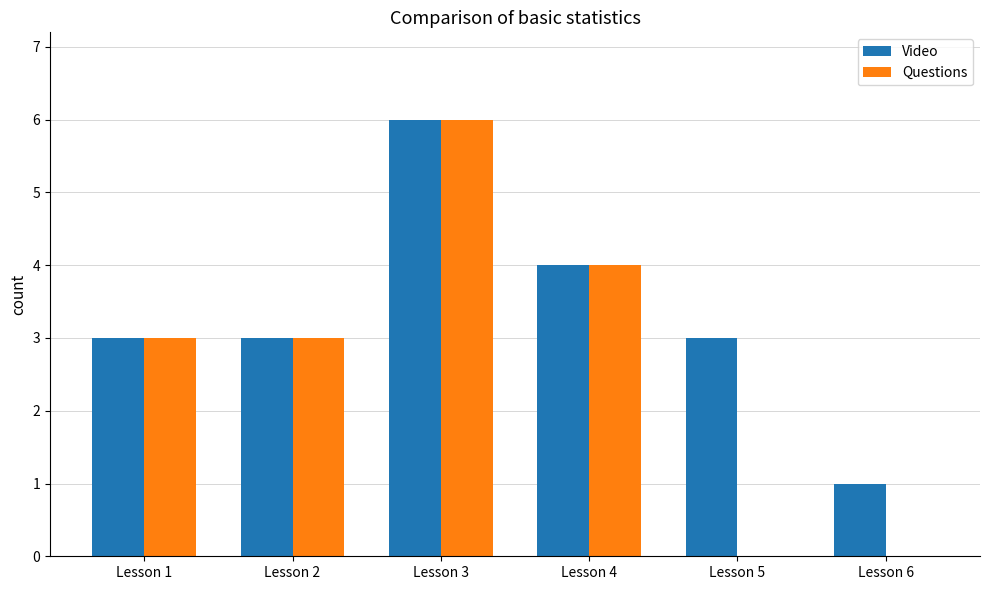

The Video series shows 2 at Lesson 5. True or false?

False